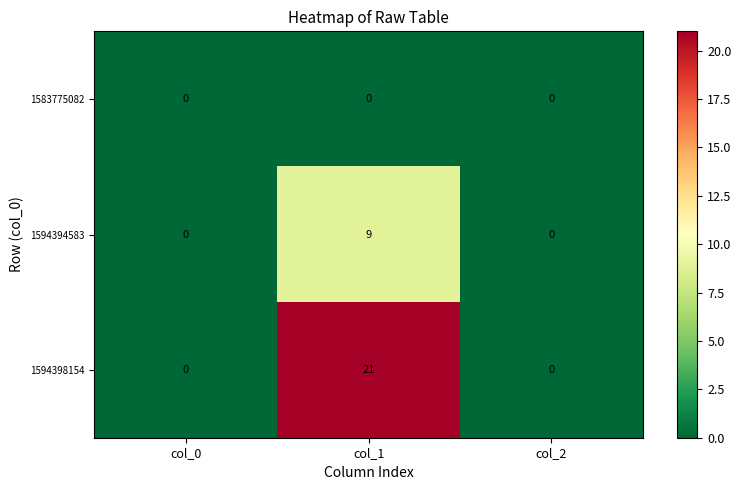

How many positive values does the 1594398154 series have?

1